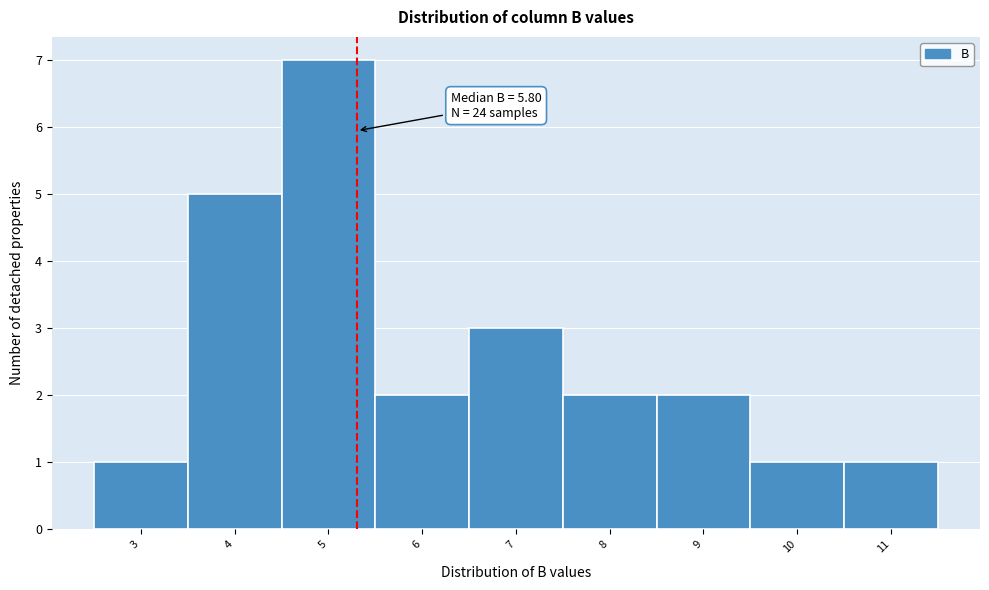

Reading left to right, extract all data points from this chart.

1	5	7	2	3	2	2	1	1